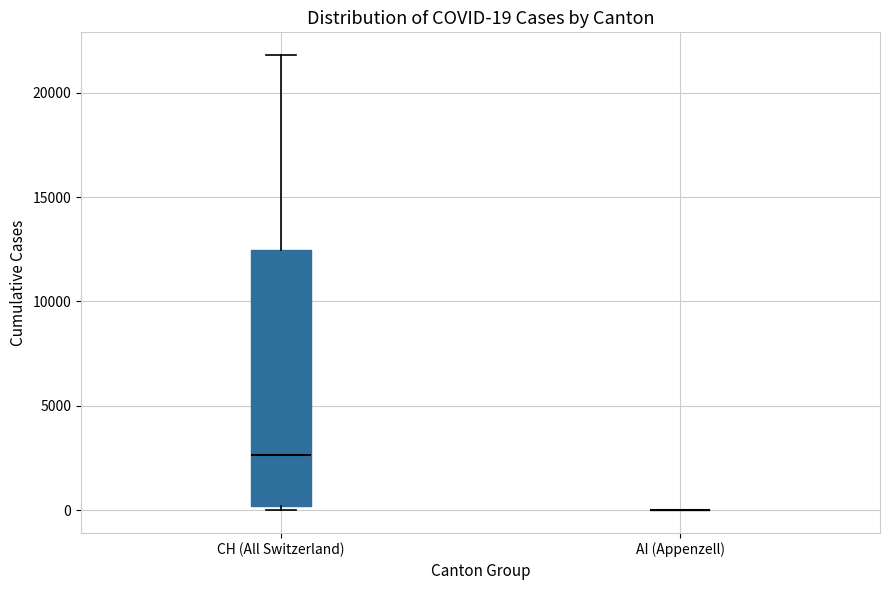

Comparing the boxes themselves (not the whiskers), which one is the tallest?

CH (All Switzerland)